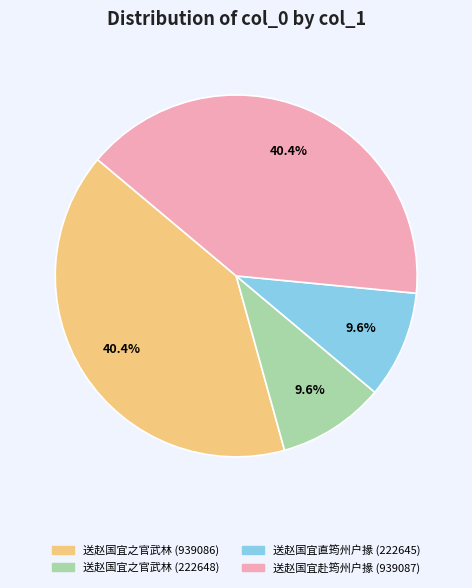

Approximately how many times larger is the value at 送赵国宜之官武林 (222648) compared to 送赵国宜直筠州户掾 (222645)?

1.0